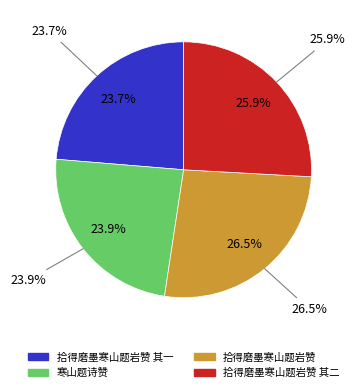

Which slice is the smallest?

拾得磨墨寒山题岩赞 其一